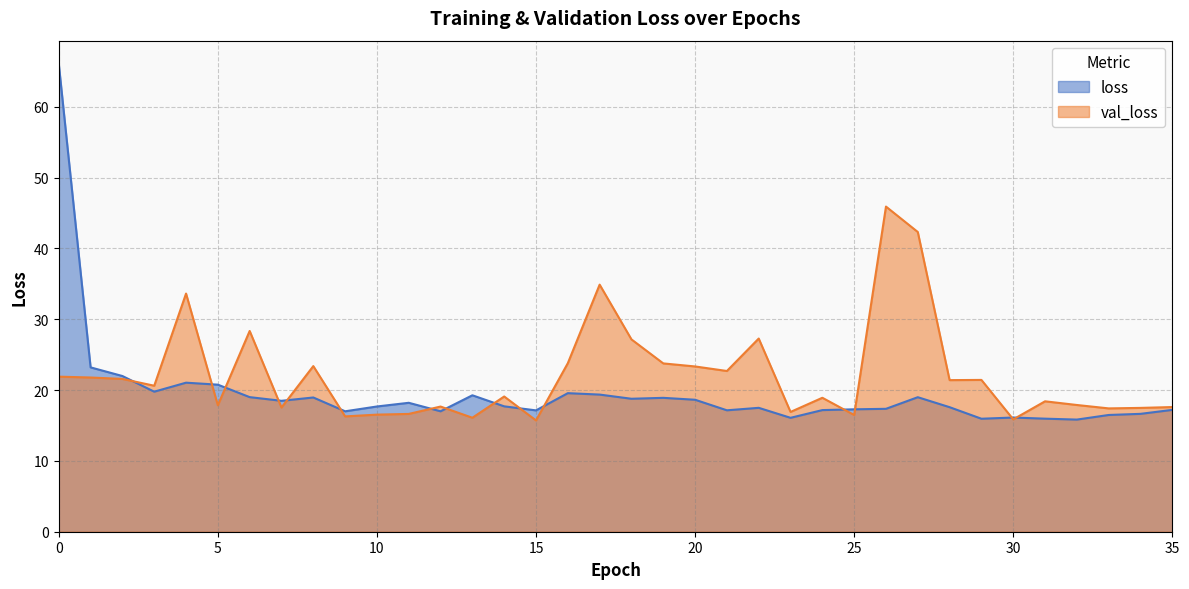

The value of val_loss at 12 is 17.7. True or false?

True